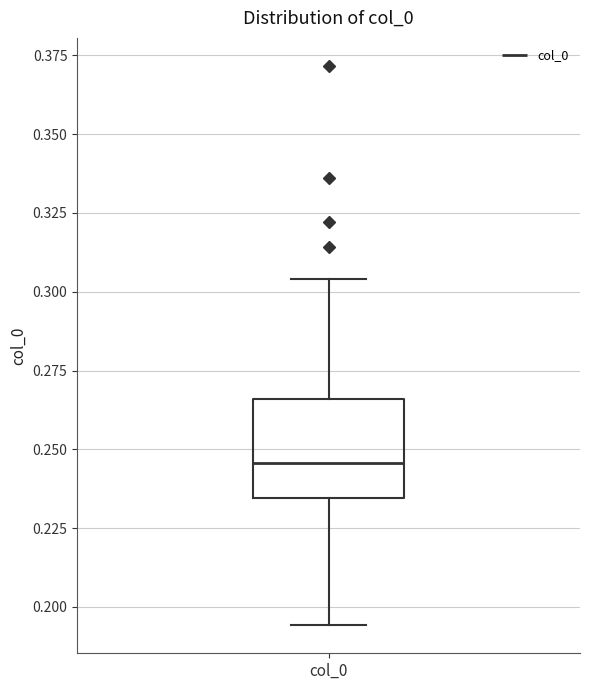

Read this box plot against the y-axis: the position of the median line, the range covered by the box, and the ends of both whiskers. The values are not printed on the chart, so give them approximately, as read against the axis.

median 0.245, box 0.235 to 0.265, whiskers 0.195 to 0.305